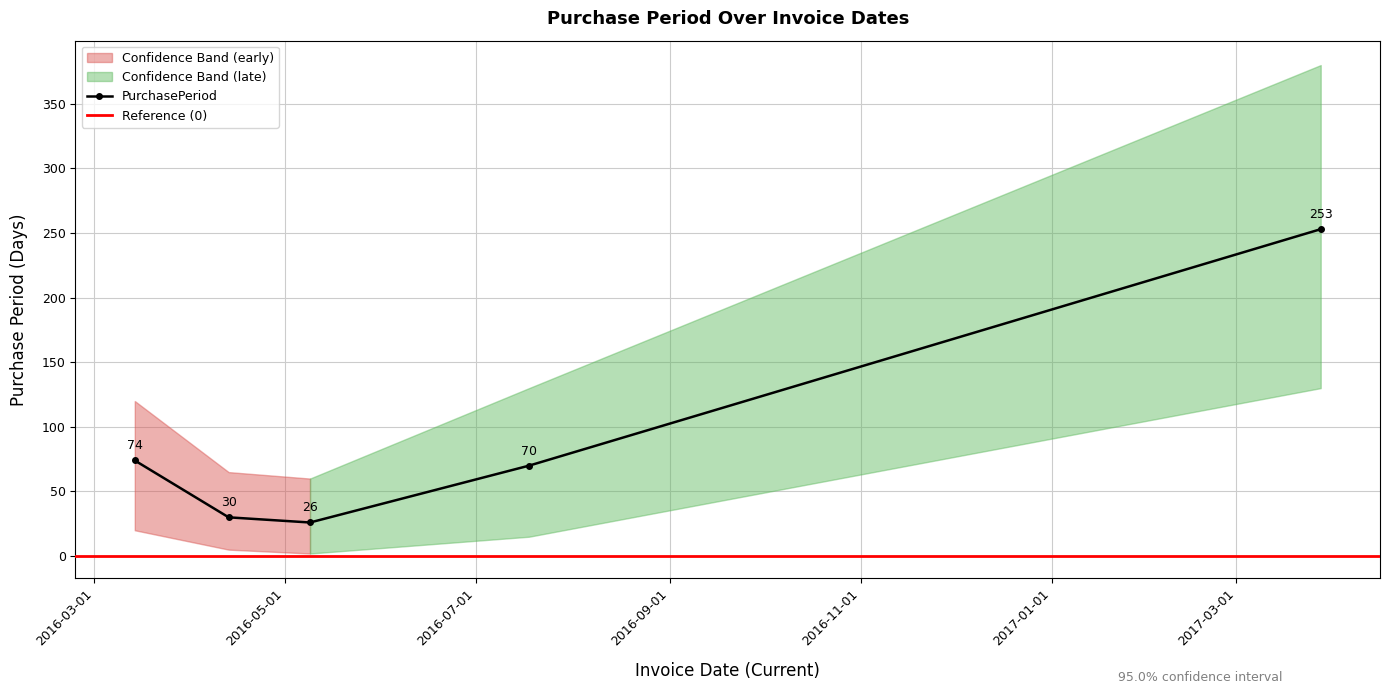

What is the difference between the second highest and minimum values?

48